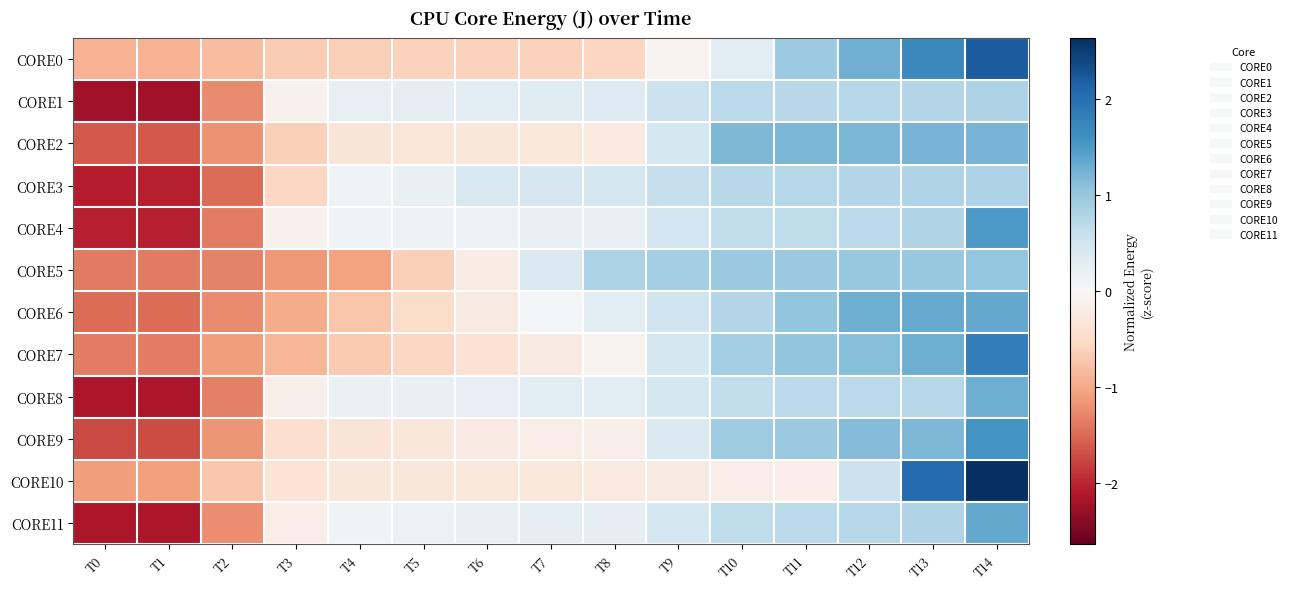

At how many categories does at least one series exceed 1?

5